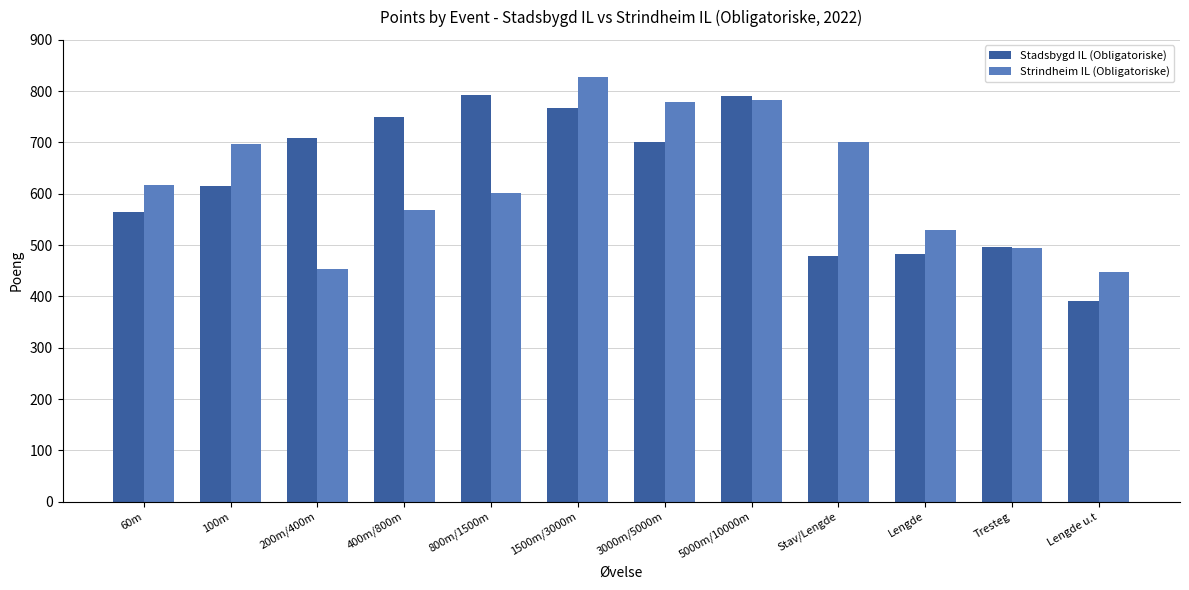

What is the sum of the Strindheim IL (Obligatoriske) values at 400m/800m and Lengde?

1099